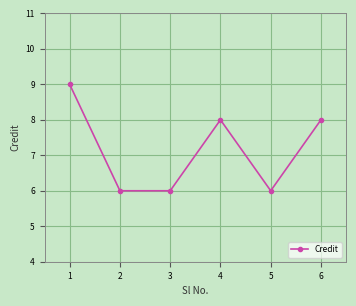

How many data points does each series have?

6